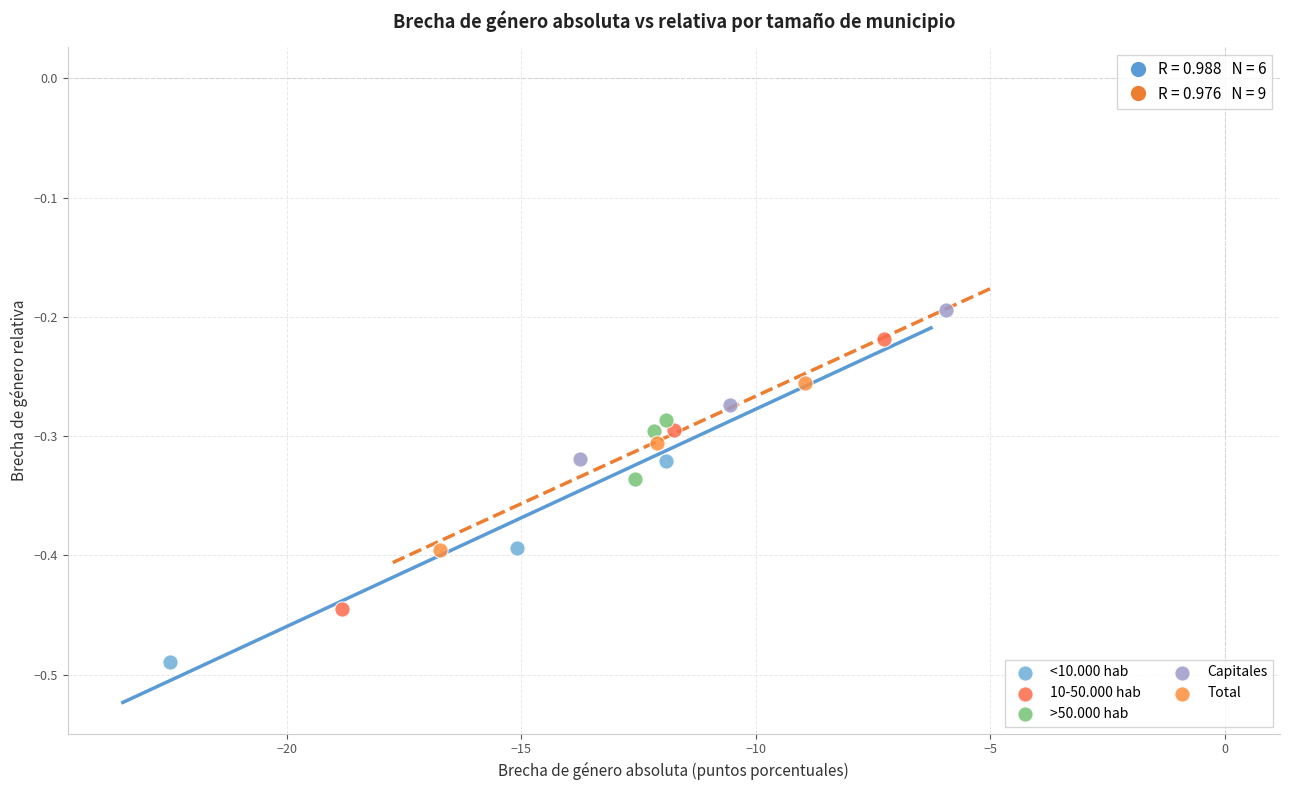

What are all the series names shown in the legend?

<10.000 hab, 10-50.000 hab, >50.000 hab, Capitales, Total